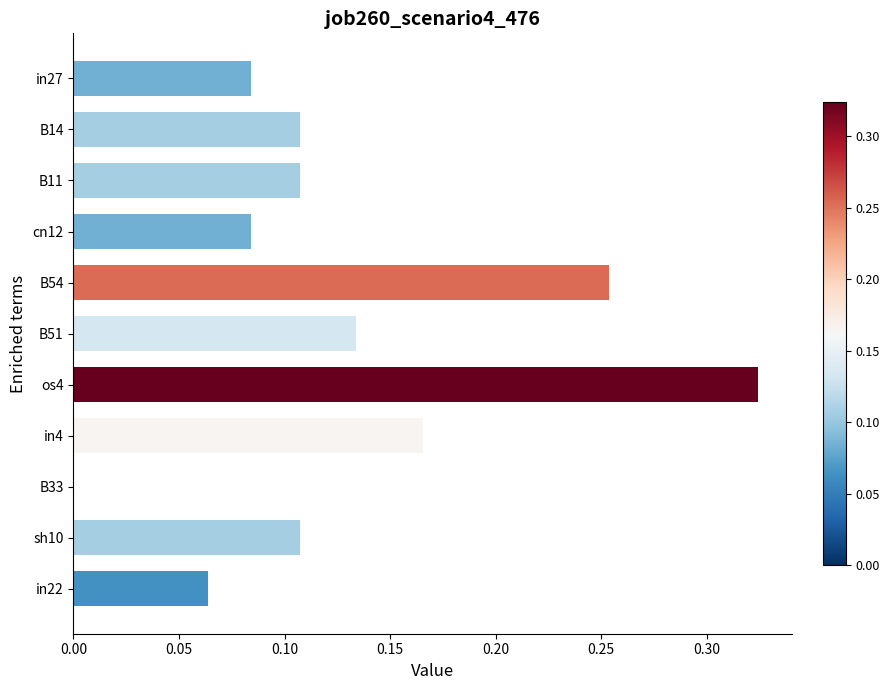

What is the change in value from sh10 to in4?

+0.1